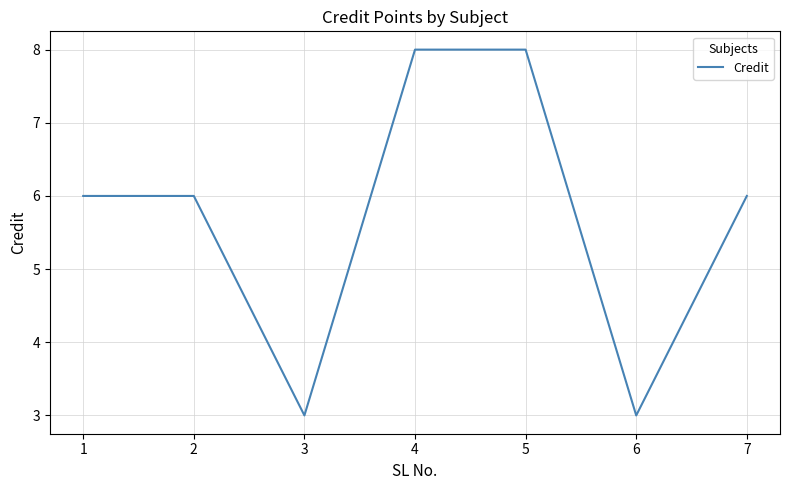

What is the average value?

6